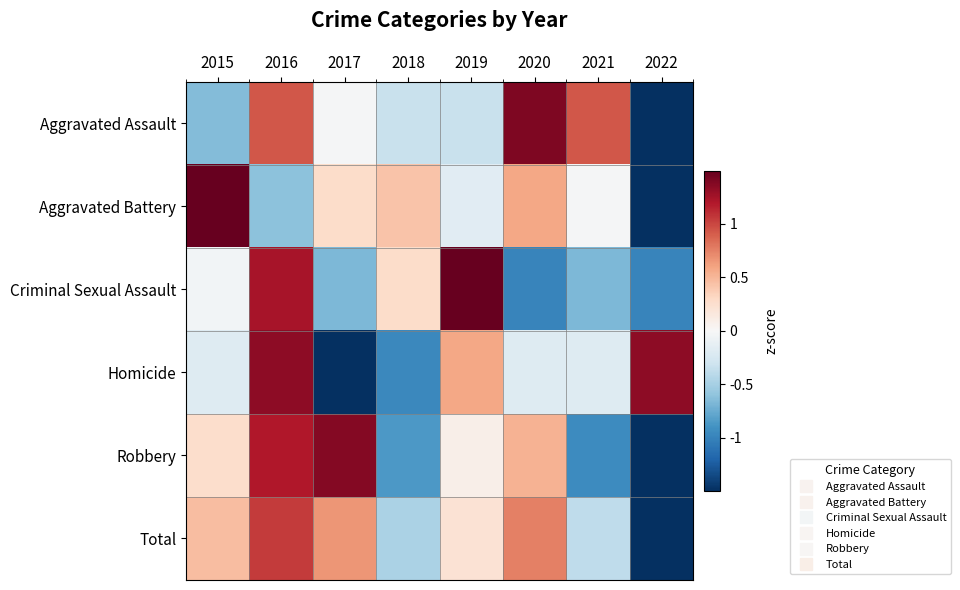

Which series changed the most between 2016 and 2019?

Aggravated Assault